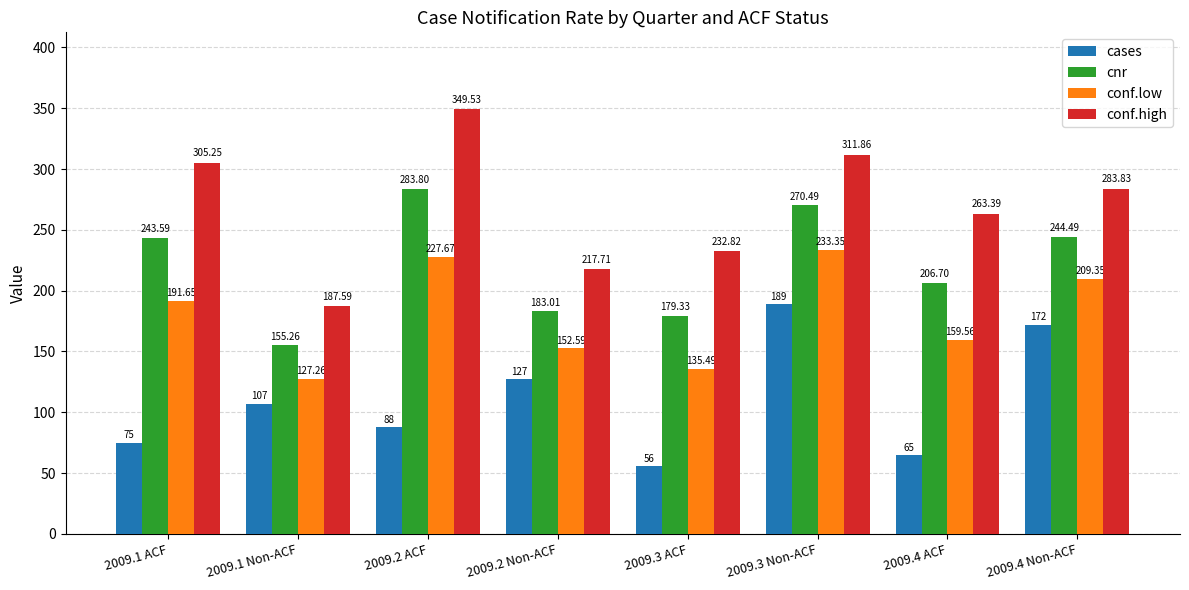

Is the value of conf.high at 2009.2 ACF greater than the value of conf.low at 2009.1 ACF?

Yes